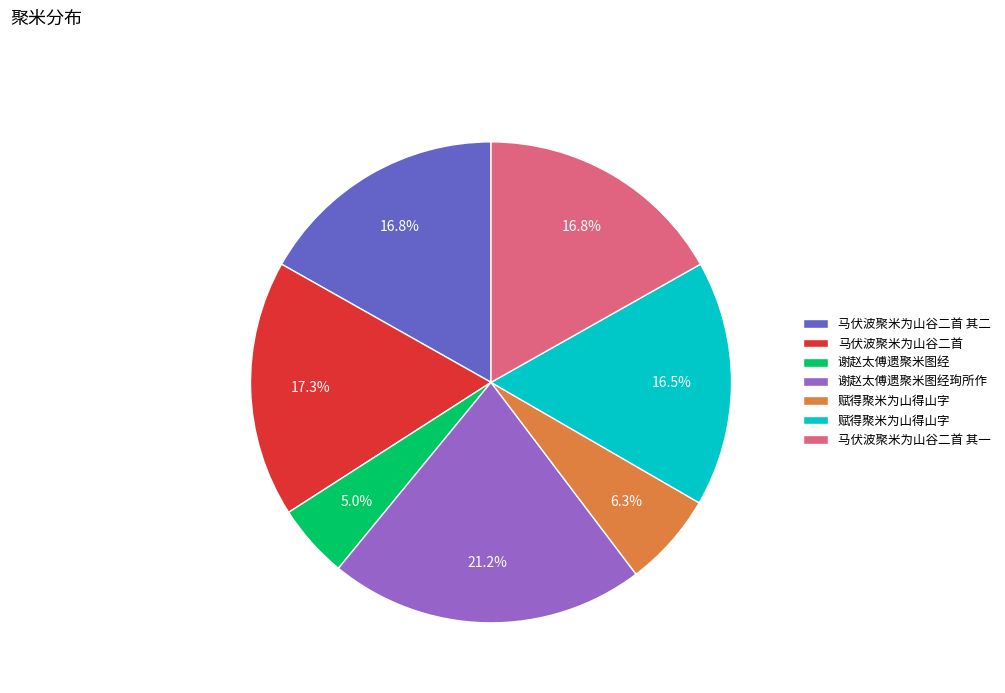

Does any single category account for the majority?

No